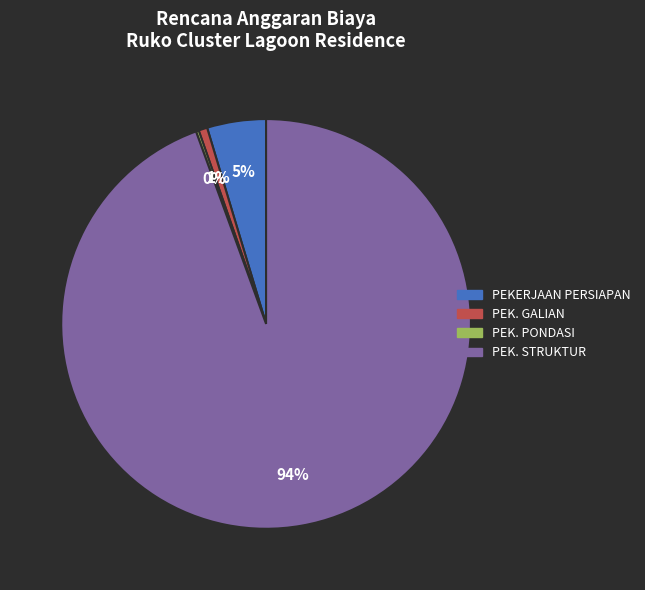

Combined, do PEK. STRUKTUR and PEKERJAAN PERSIAPAN account for over 50%?

Yes